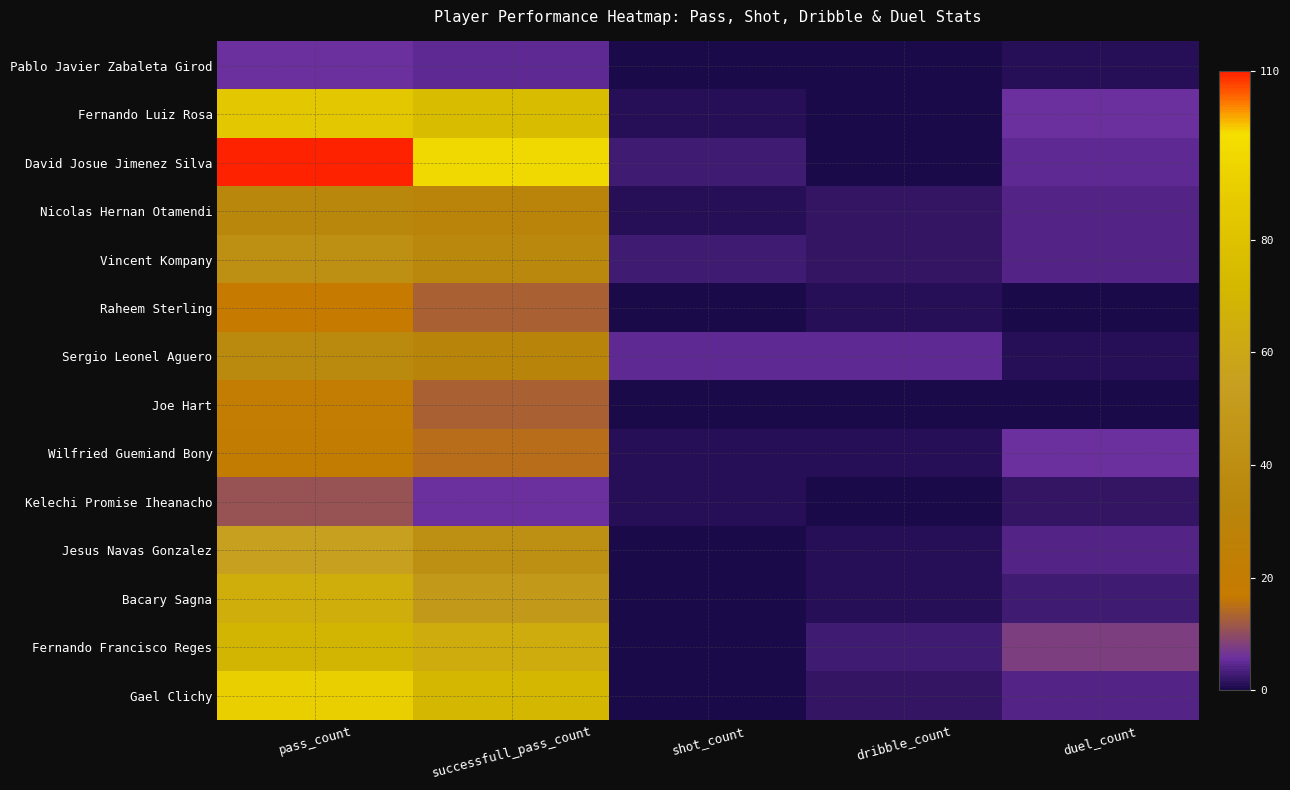

What is the difference between the highest and lowest values at dribble_count?

5